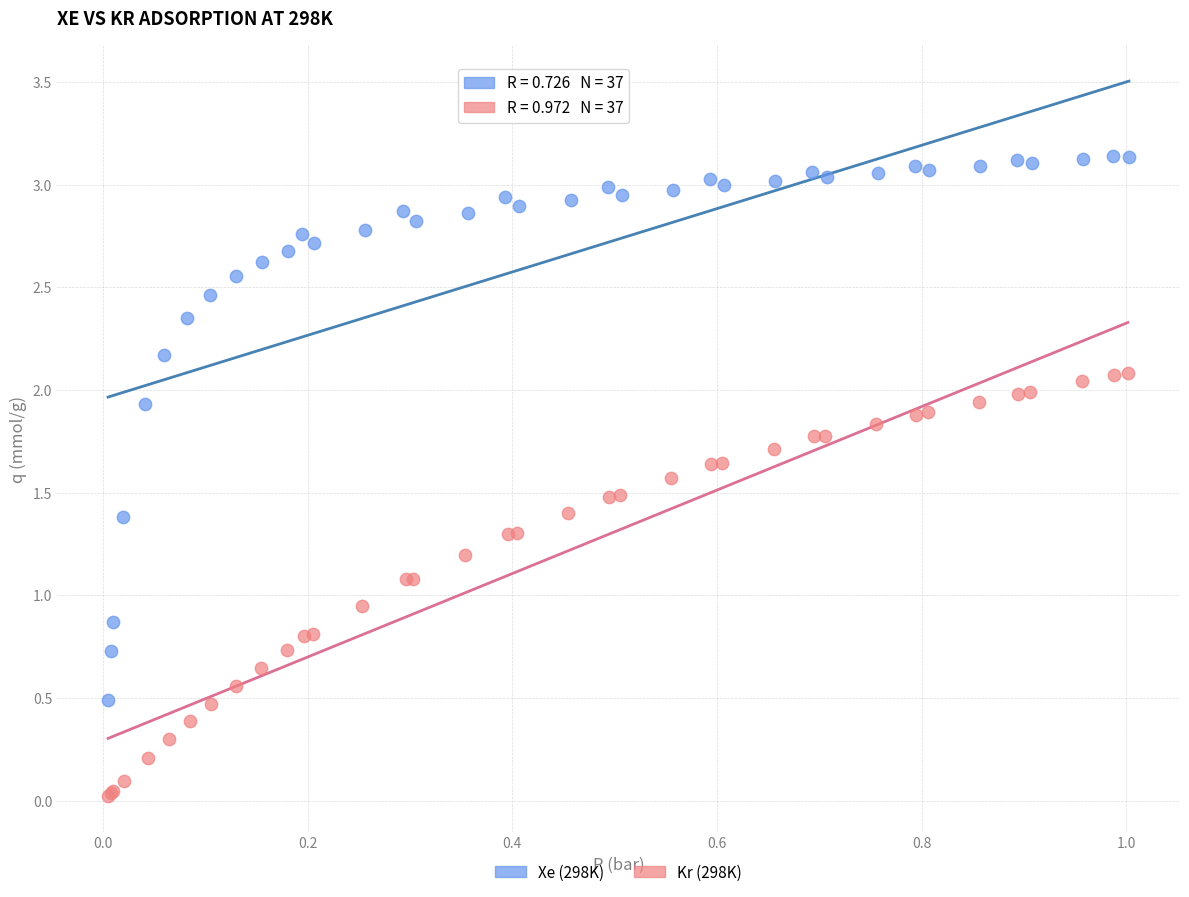

Which series contains the lowest Y value?

Kr (298K)